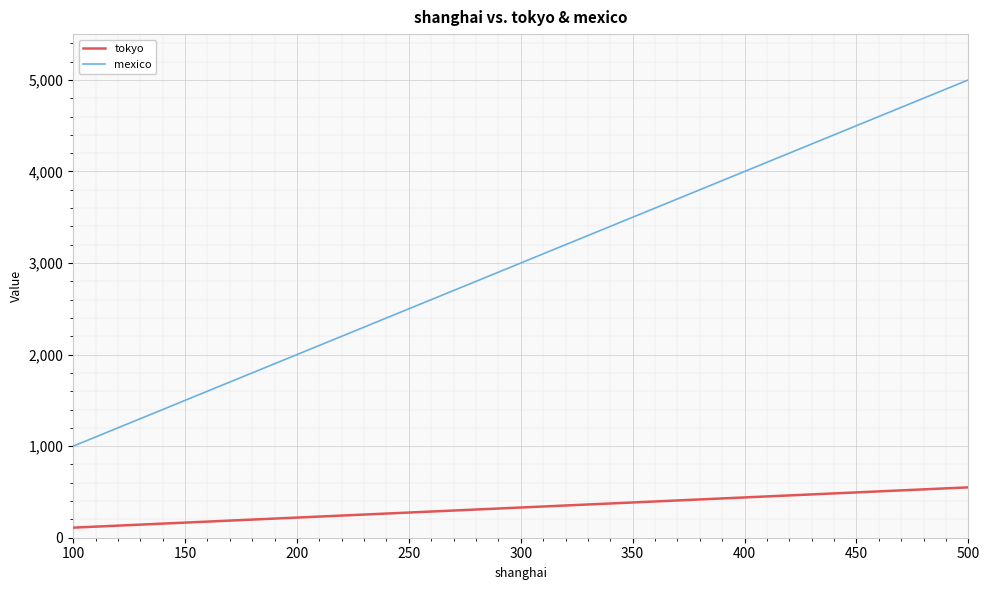

True or false: mexico and tokyo intersect in this chart.

False